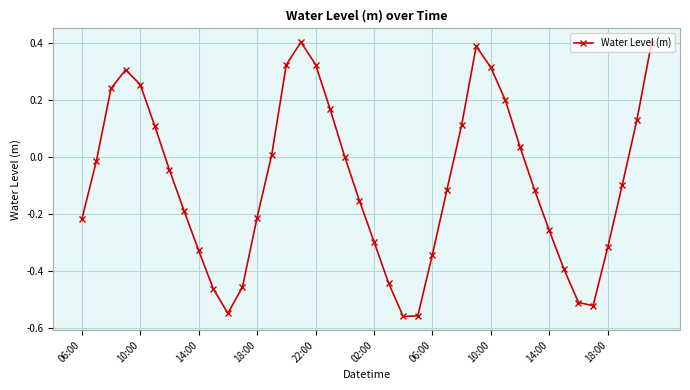

Count the number of data series in this chart.

1